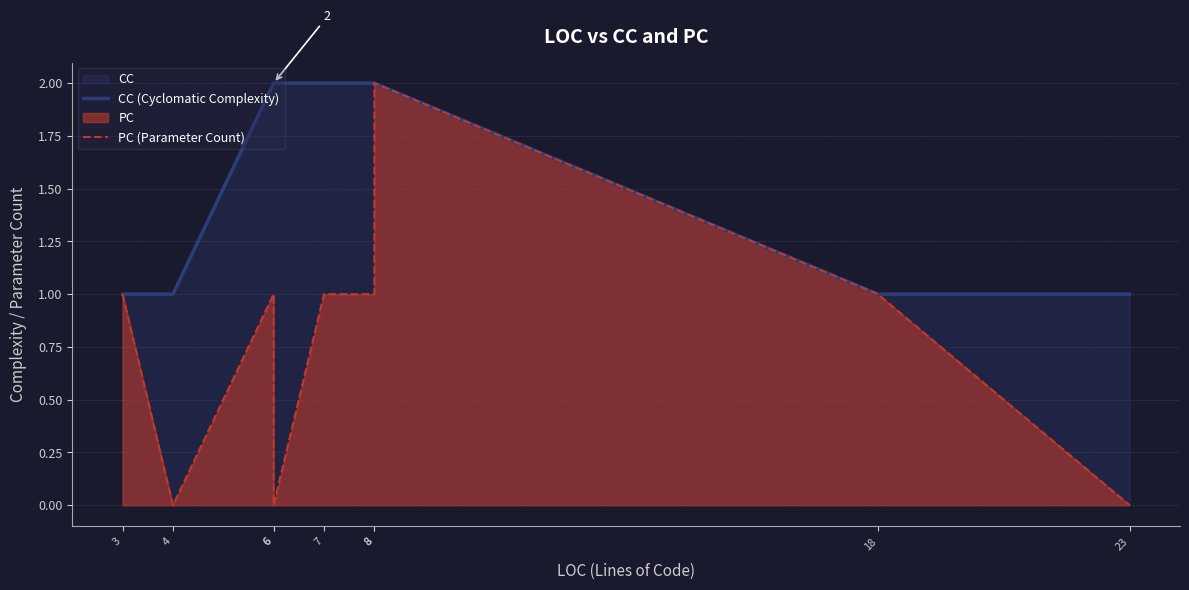

Reading right to left, extract all data points from this chart.

CC (Cyclomatic Complexity): 1	1	2	2	2	2	2	1	1
PC (Parameter Count): 0	1	2	1	1	0	1	0	1